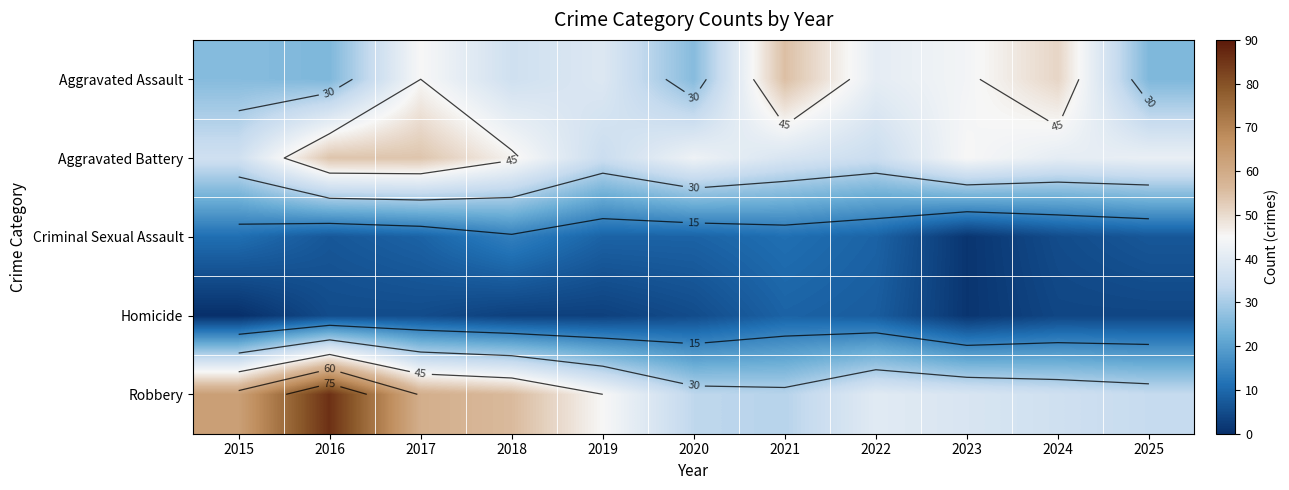

At how many categories does at least one series exceed 29?

11